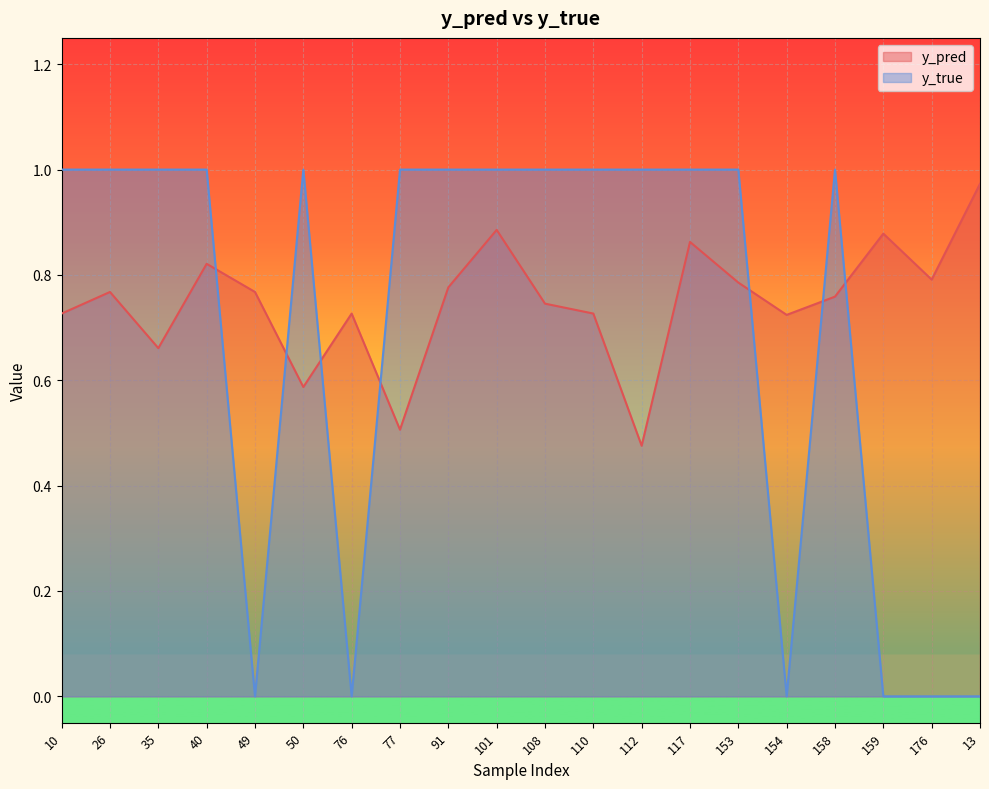

How many data points does each series have?

20